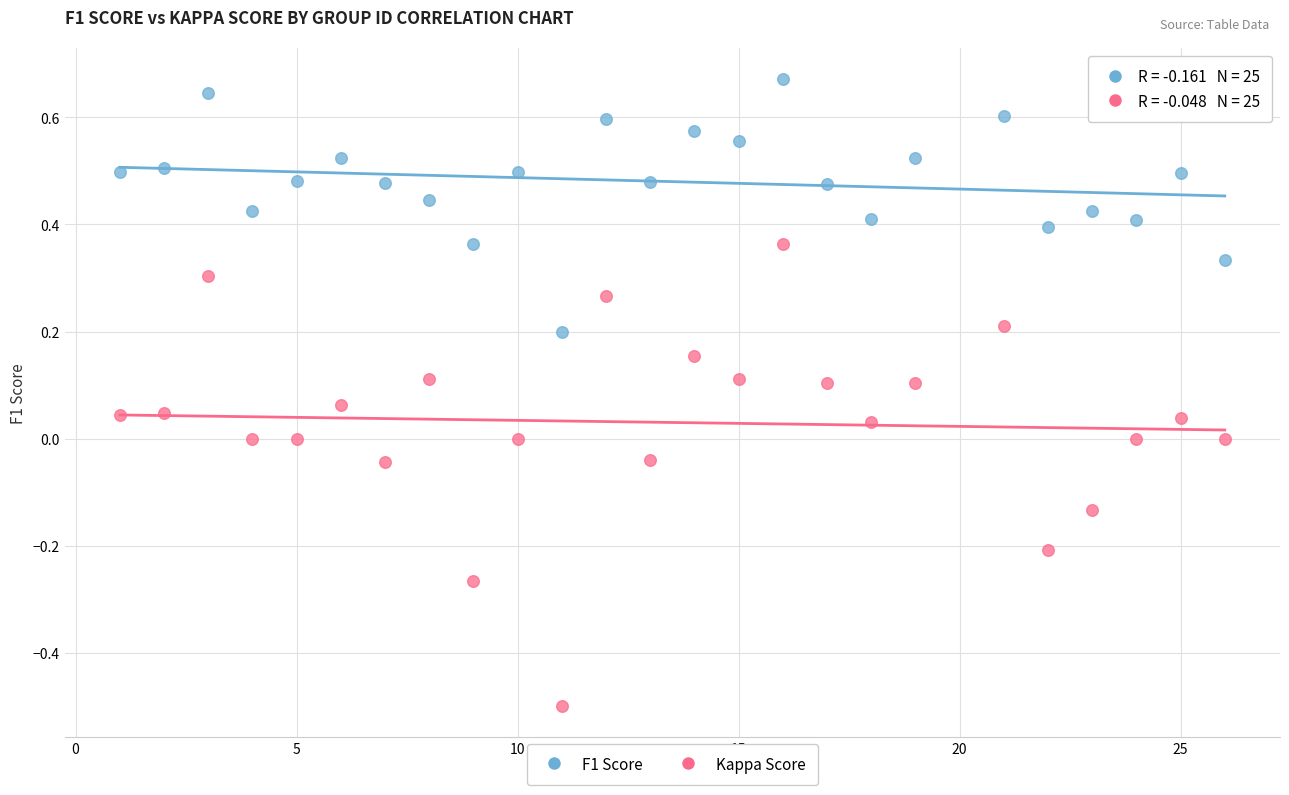

What are all the series names shown in the legend?

F1 Score, Kappa Score